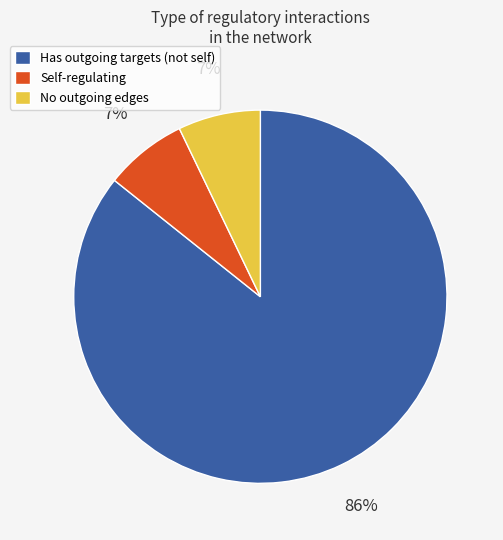

Combined, do Self-regulating and No outgoing edges account for over 50%?

No